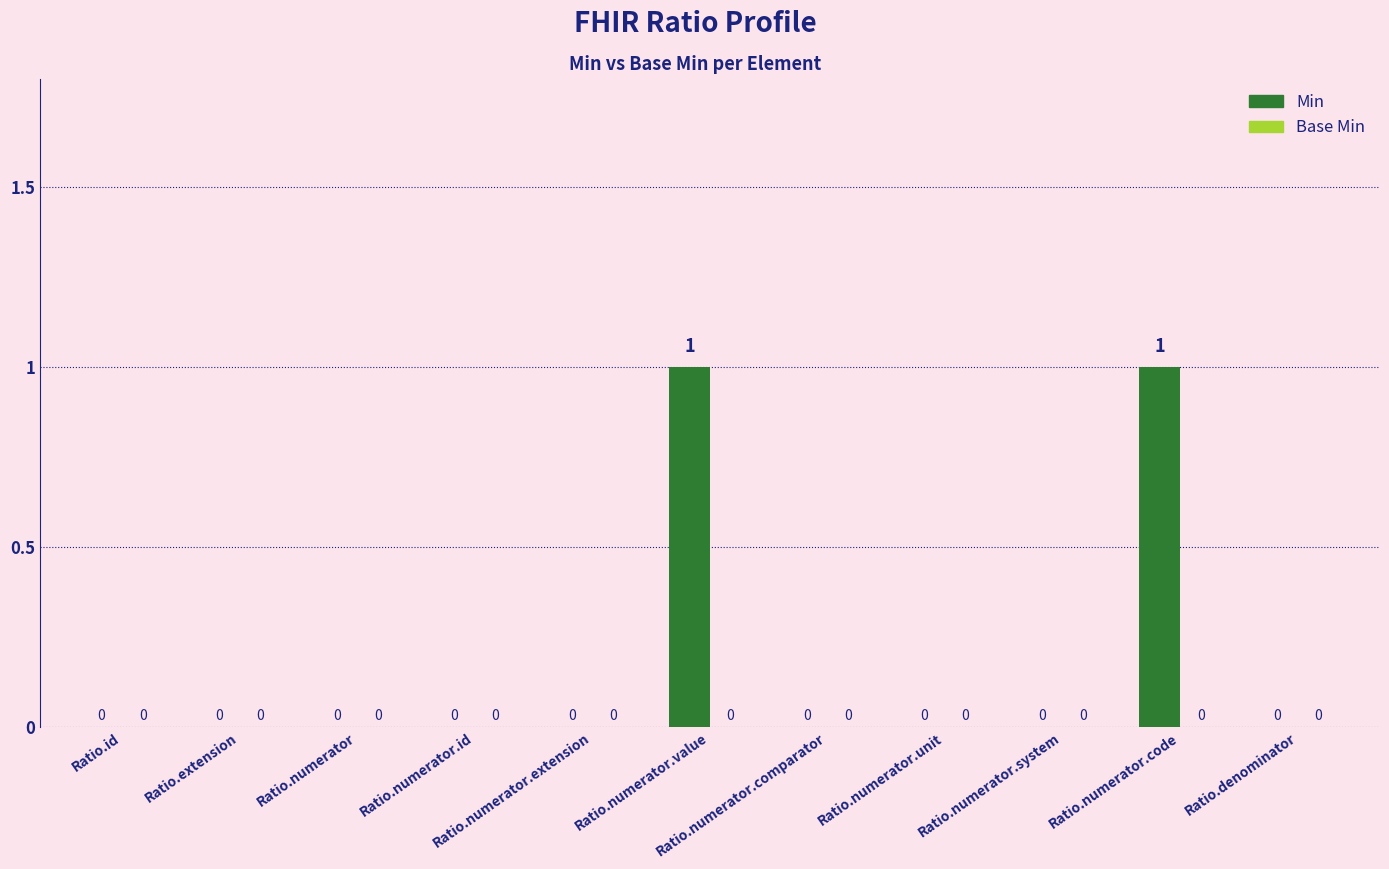

How many values are between 0 and 1?

11